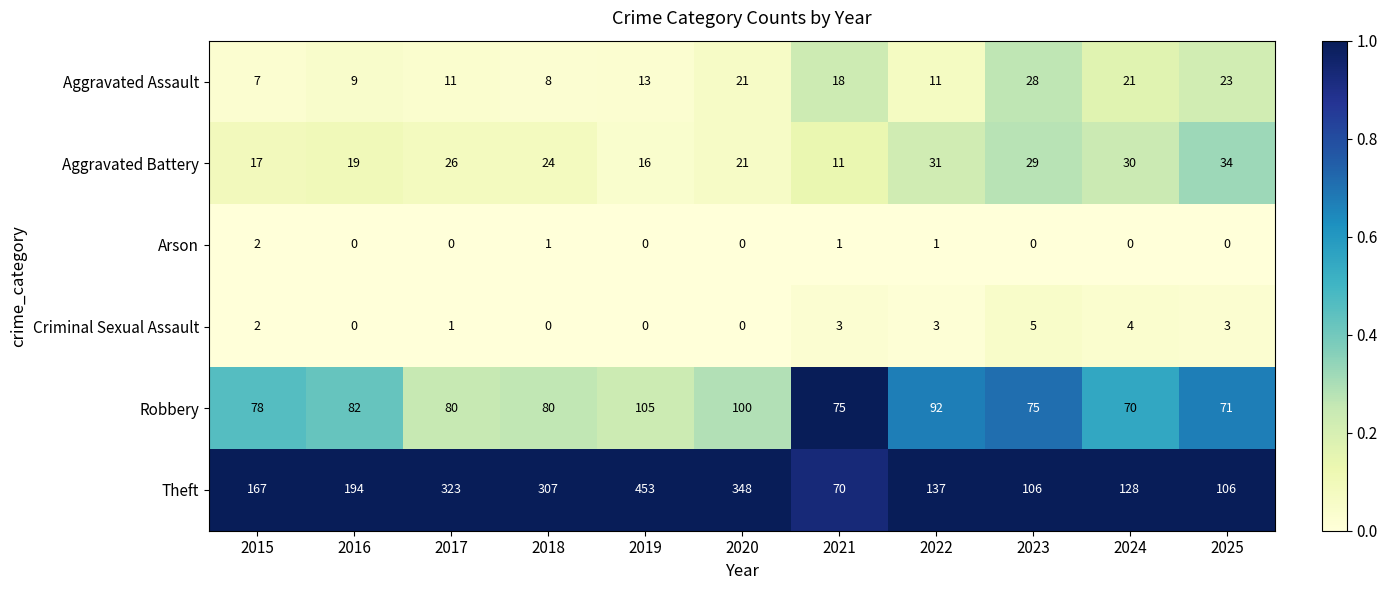

At which category is the sum across all series the highest?

2019